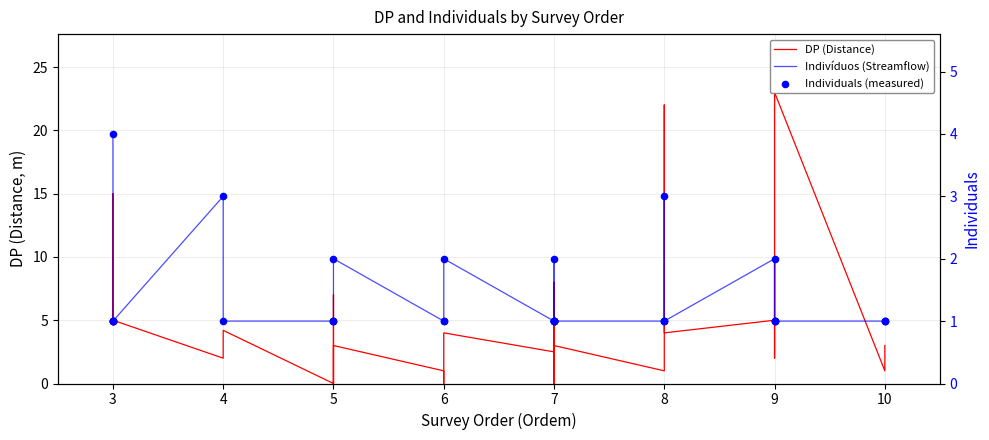

Which series has the widest spread of Y values?

DP (Distance)